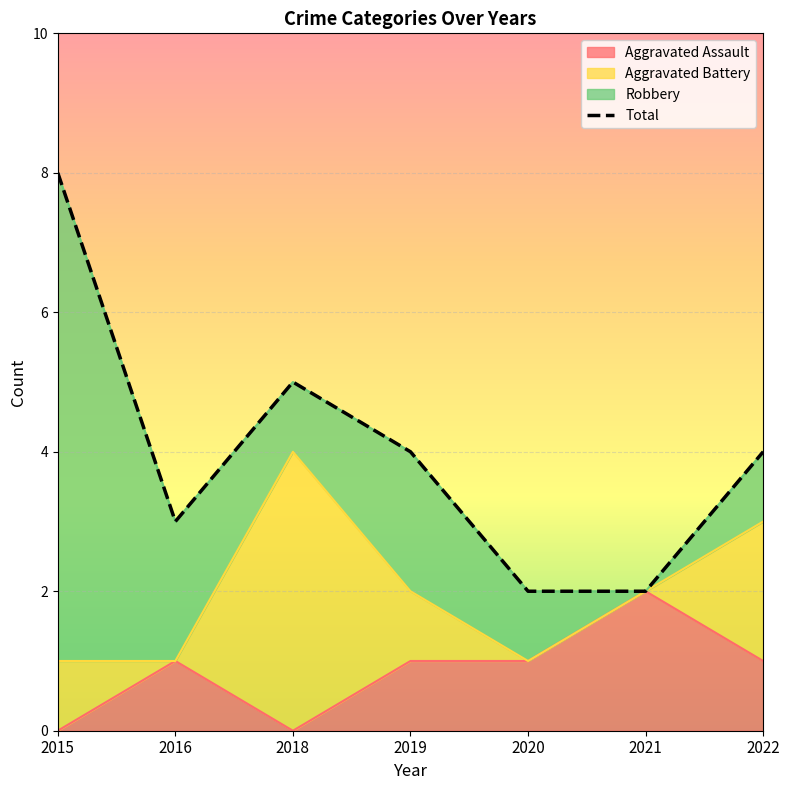

What is the sum of the values at 2021 and 2016?

5